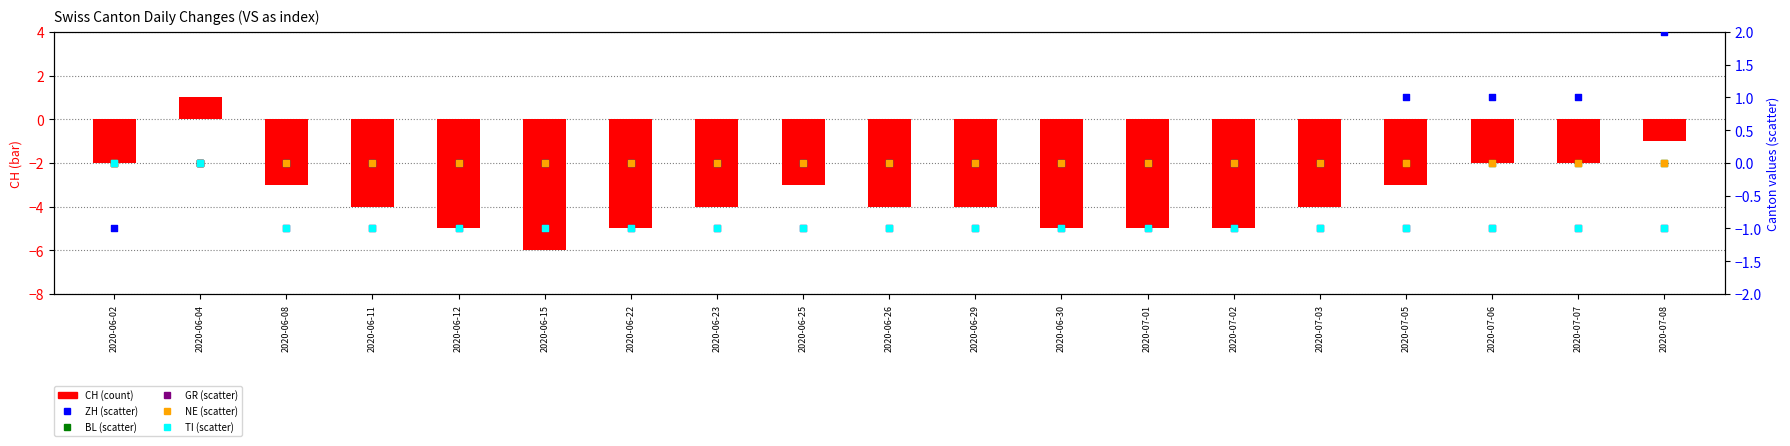

What are all the series names shown in the legend?

CH, ZH, BL, GR, NE, TI